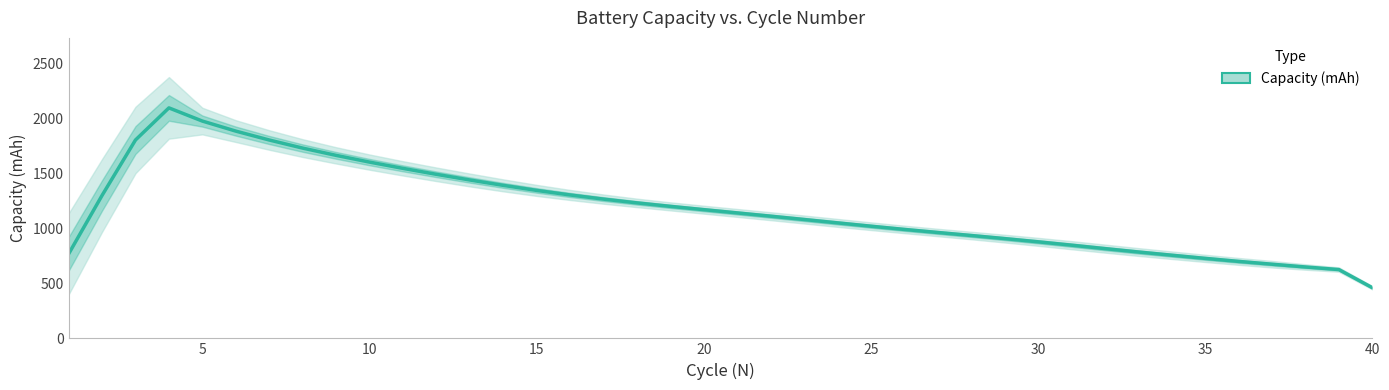

What is the value of the 2nd point from the left?

1298.4